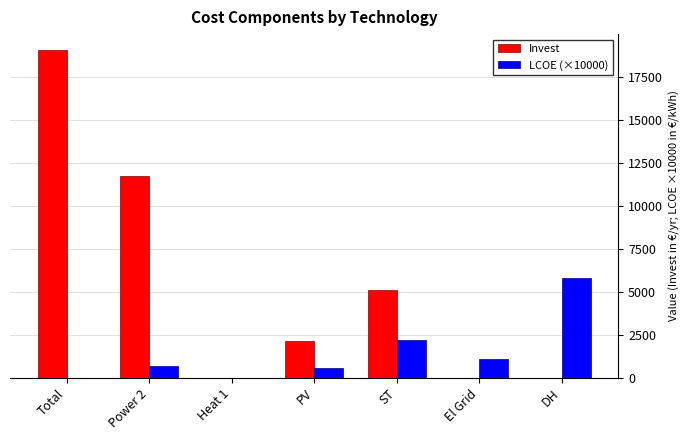

Where does the LCOE (×10000) series first go above 668?

Power 2